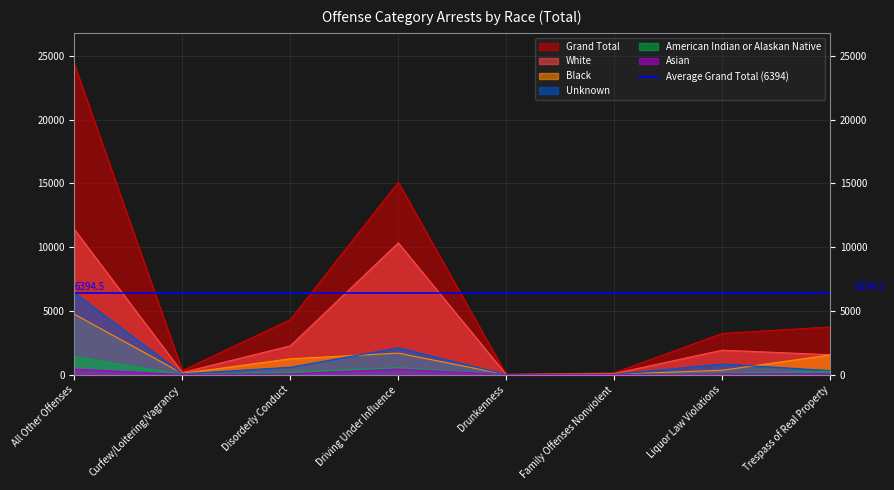

Reading left to right, what are all the values shown in this chart?

Grand Total: 24363	308	4305	15083	2	137	3222	3736
White: 11383	161	2246	10326	0	83	1909	1554
Black: 4733	87	1235	1680	2	23	336	1541
Unknown: 6416	56	570	2091	0	13	825	307
American Indian or Alaskan Native: 1387	3	184	531	0	16	99	242
Asian: 424	1	58	430	0	1	49	79